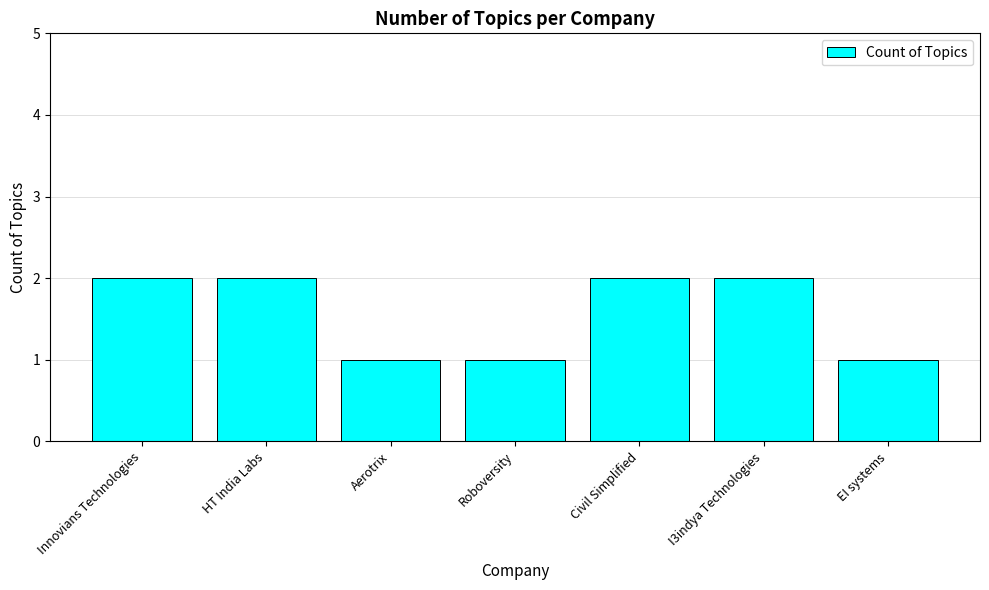

What is the maximum value shown in the chart?

2